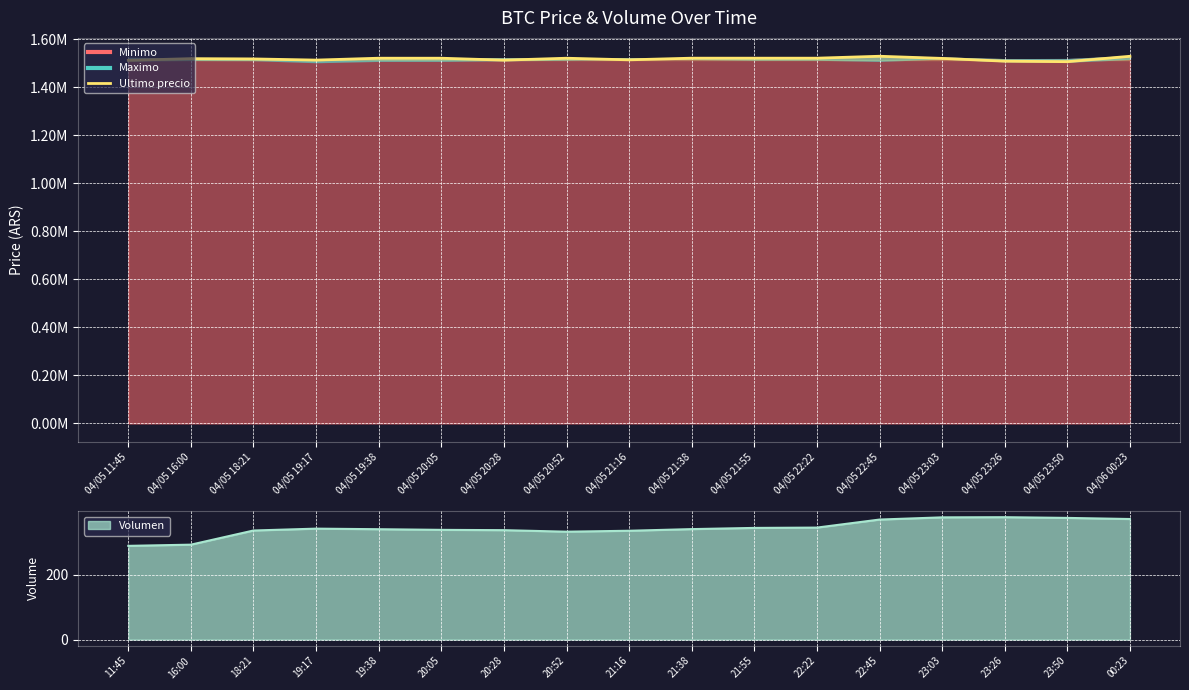

Which has a higher value, 04/05 18:21 or 04/05 22:45?

04/05 22:45